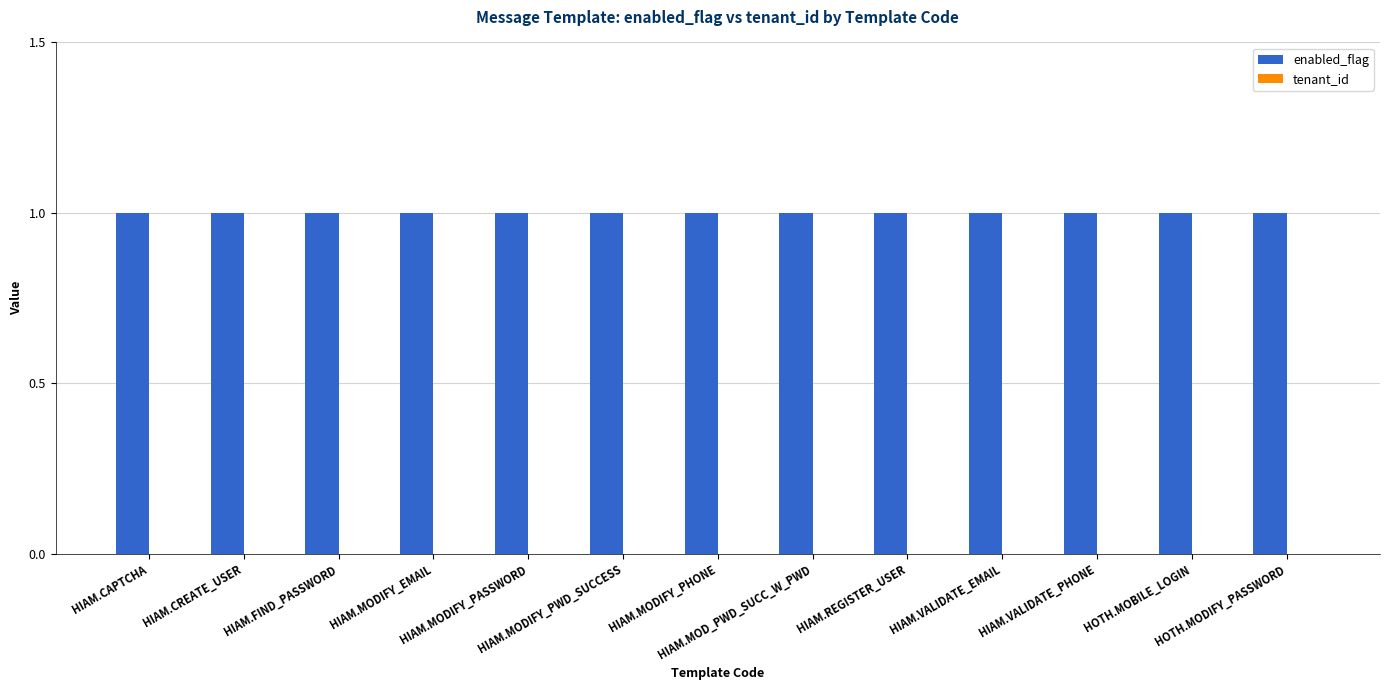

Which series has the widest spread of values?

enabled_flag